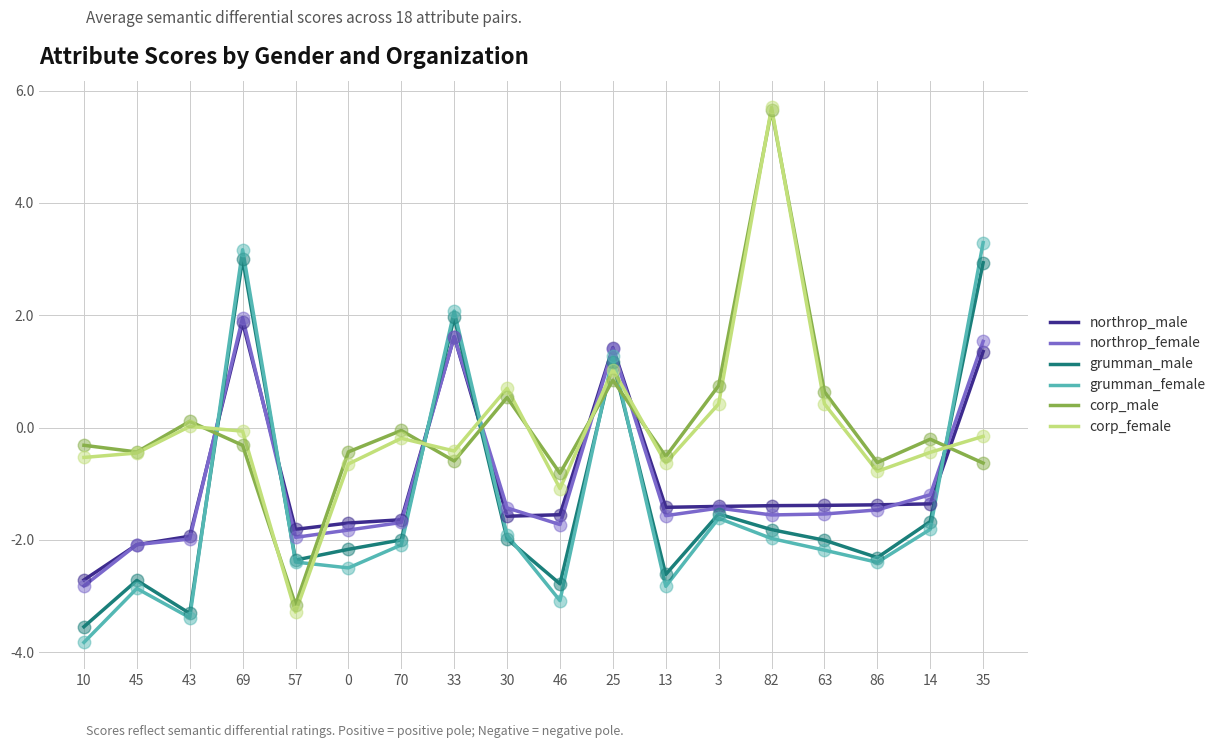

Which series has the largest range (max minus min)?

corp_female